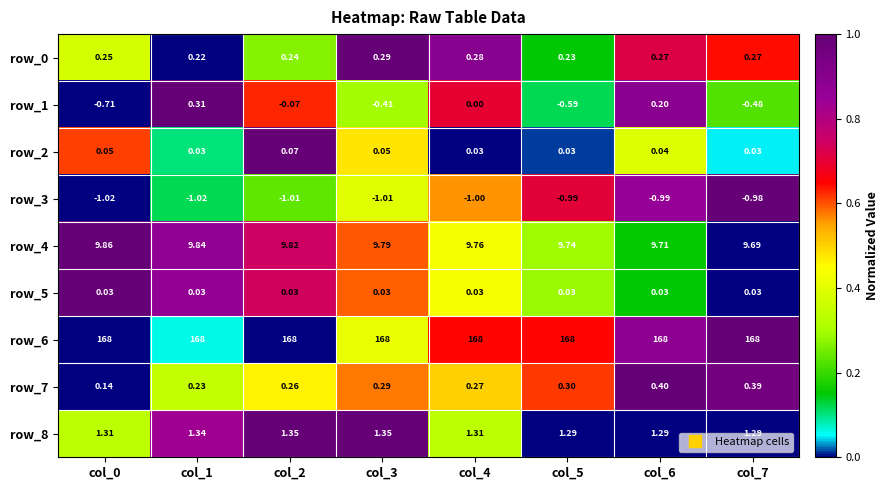

At which category is the sum across all series the highest?

col_1